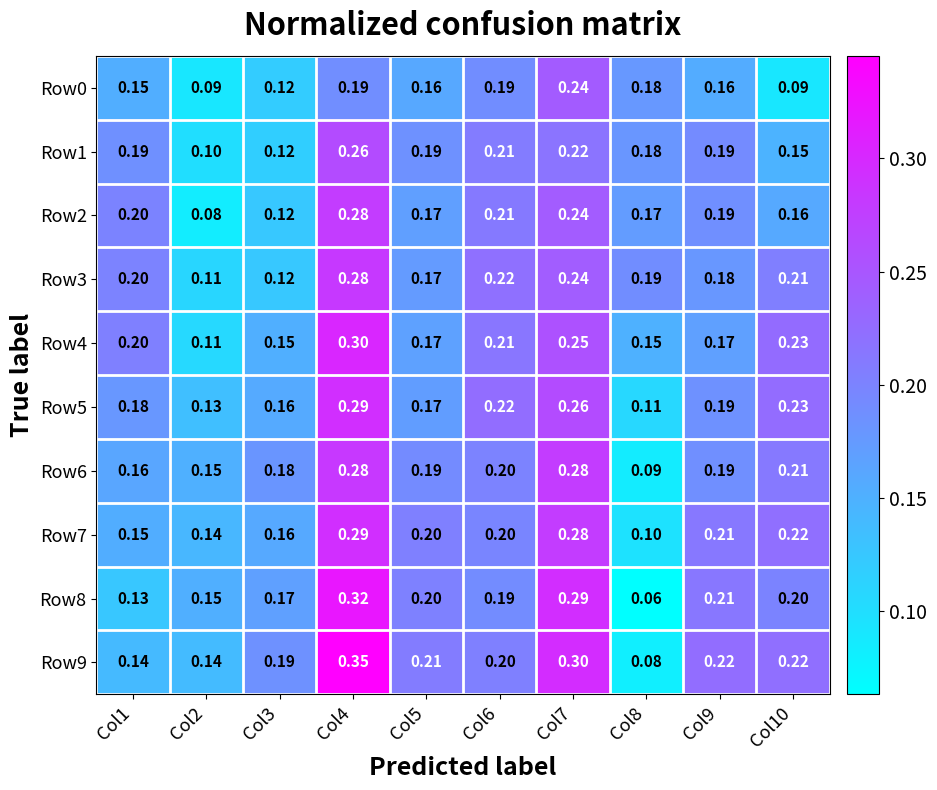

Is the value of Row1 at Col7 greater than the value of Row0 at Col5?

Yes